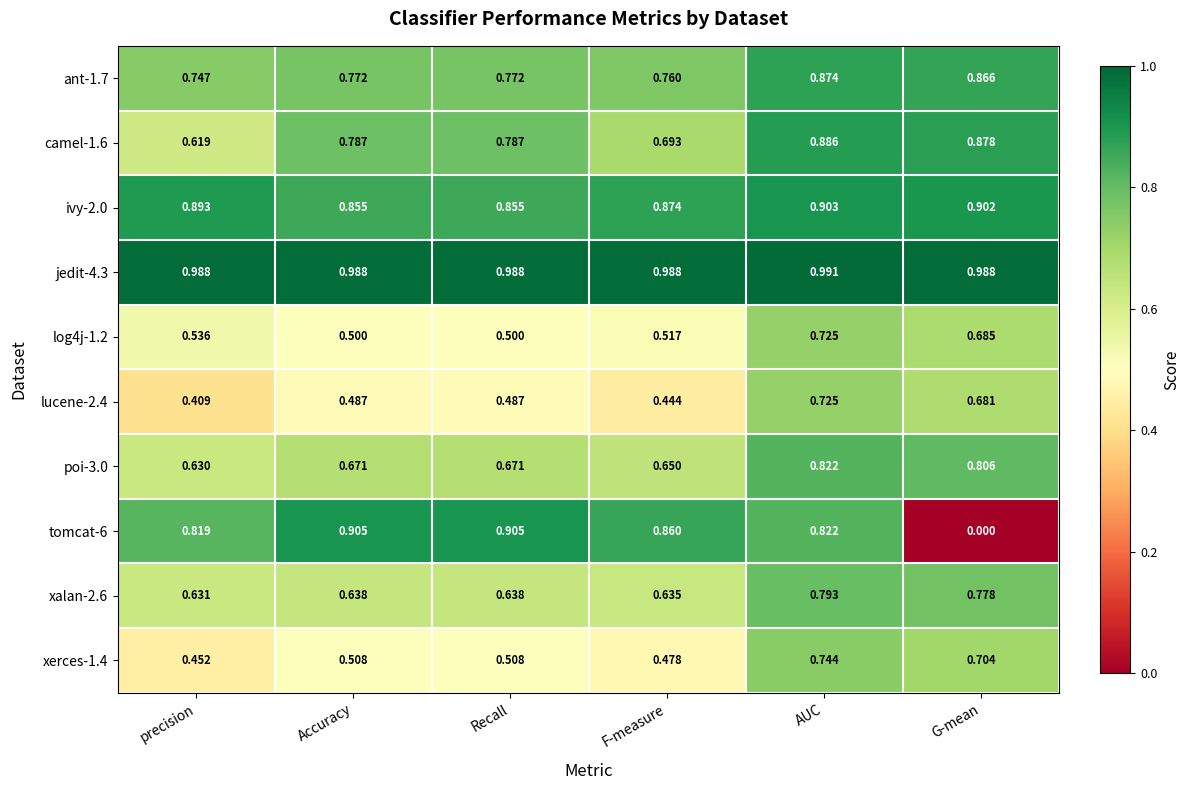

Which category has the highest value across all series?

AUC